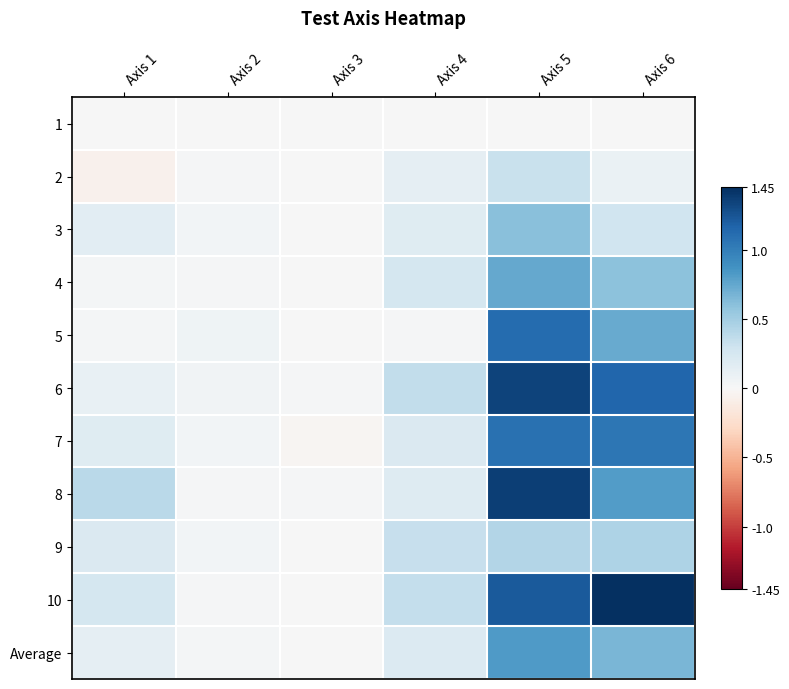

Reading left to right, what are all the values shown in this chart?

1: Axis 1=0.0	Axis 2=0.0	Axis 3=0.0	Axis 4=0.0	Axis 5=0.0	Axis 6=0.0
2: Axis 1=-0.1	Axis 2=0.0	Axis 3=0.0	Axis 4=0.1	Axis 5=0.3	Axis 6=0.1
3: Axis 1=0.1	Axis 2=0.0	Axis 3=0.0	Axis 4=0.2	Axis 5=0.6	Axis 6=0.3
4: Axis 1=0.0	Axis 2=0.0	Axis 3=0.0	Axis 4=0.2	Axis 5=0.7	Axis 6=0.6
5: Axis 1=0.0	Axis 2=0.1	Axis 3=0.0	Axis 4=0.0	Axis 5=1.1	Axis 6=0.7
6: Axis 1=0.1	Axis 2=0.1	Axis 3=0.0	Axis 4=0.4	Axis 5=1.3	Axis 6=1.1
7: Axis 1=0.2	Axis 2=0.0	Axis 3=-0.0	Axis 4=0.2	Axis 5=1.1	Axis 6=1.1
8: Axis 1=0.4	Axis 2=0.0	Axis 3=0.0	Axis 4=0.2	Axis 5=1.4	Axis 6=0.8
9: Axis 1=0.2	Axis 2=0.0	Axis 3=0.0	Axis 4=0.3	Axis 5=0.4	Axis 6=0.5
10: Axis 1=0.2	Axis 2=0.0	Axis 3=0.0	Axis 4=0.3	Axis 5=1.2	Axis 6=1.4
Average: Axis 1=0.1	Axis 2=0.0	Axis 3=0.0	Axis 4=0.2	Axis 5=0.8	Axis 6=0.7